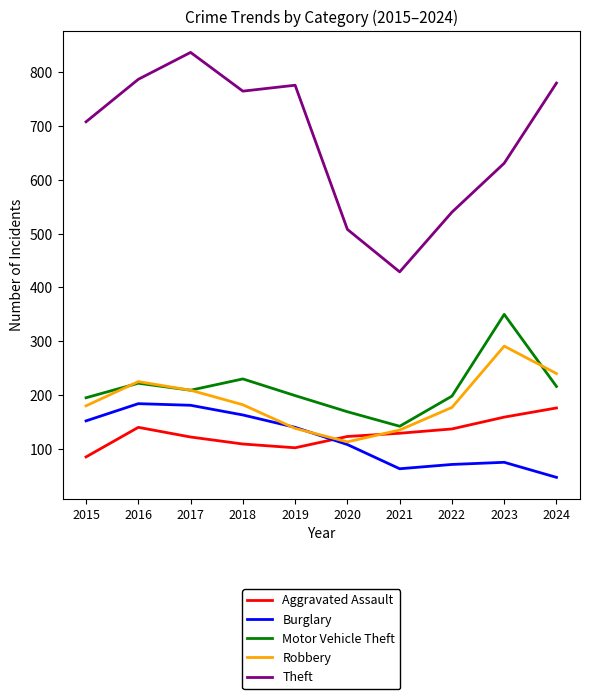

Where is the first local minimum for Motor Vehicle Theft?

2017